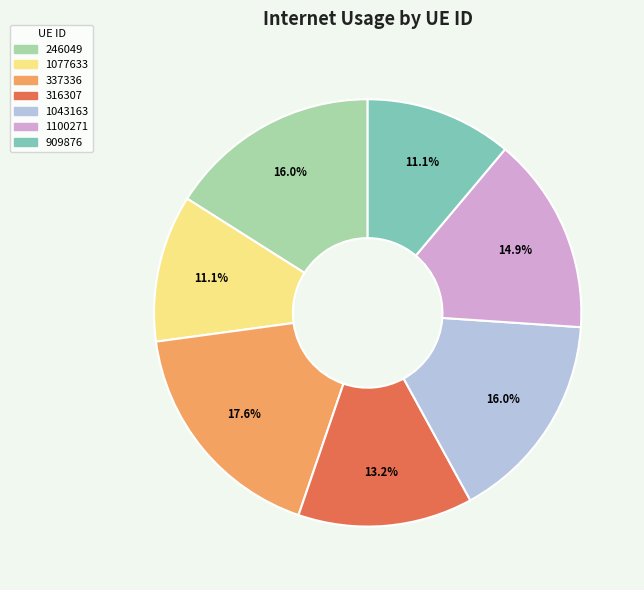

Which has a higher value, 1077633 or 1100271?

1100271